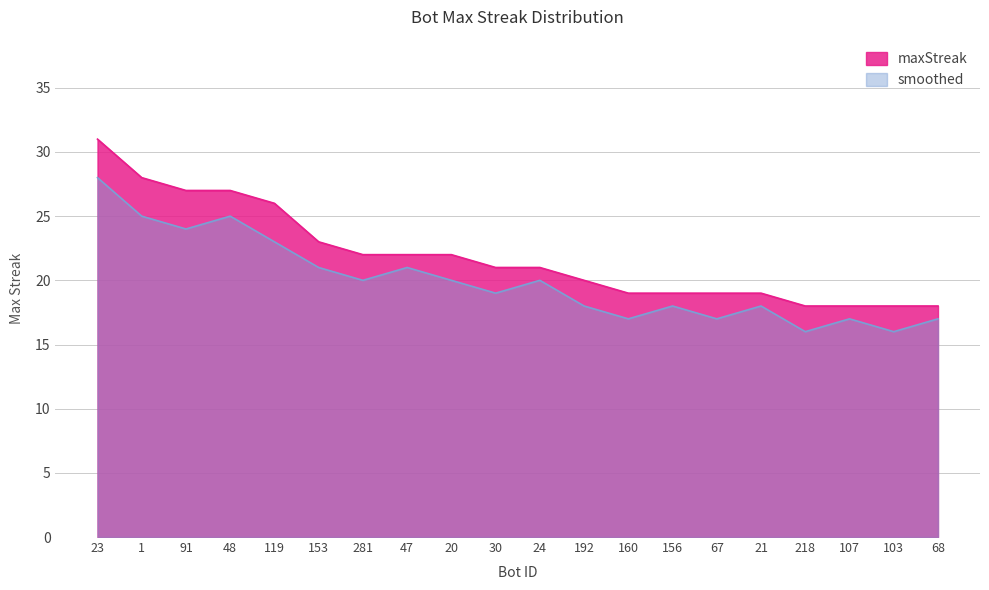

What is the lowest value of the maxStreak series?

18